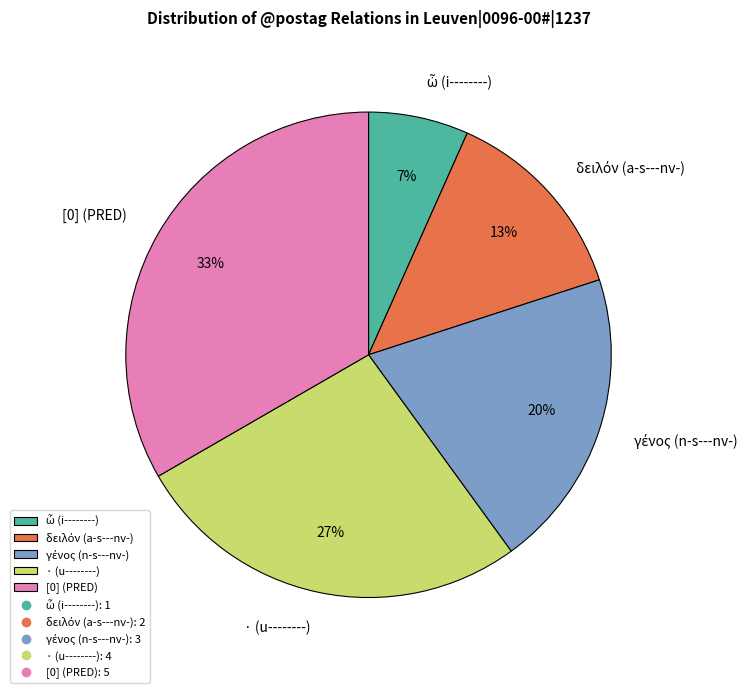

To the nearest percent, what is the average slice percentage?

20%